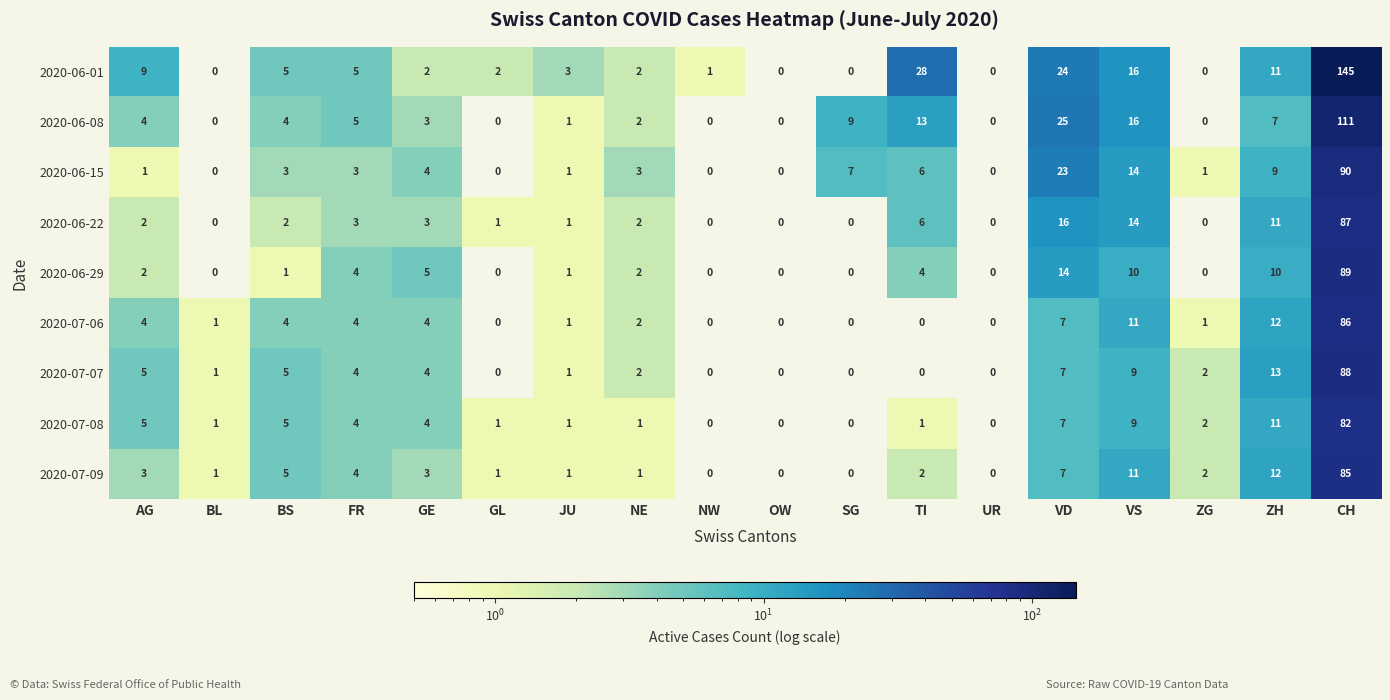

Which series has the widest spread of values?

2020-06-01